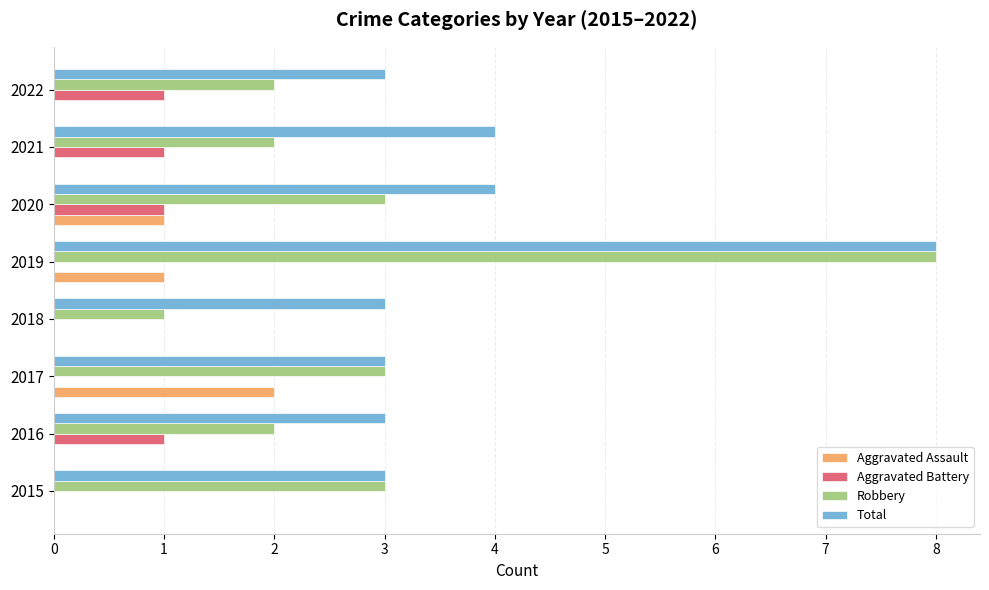

What is the total value across all series at 2020?

9